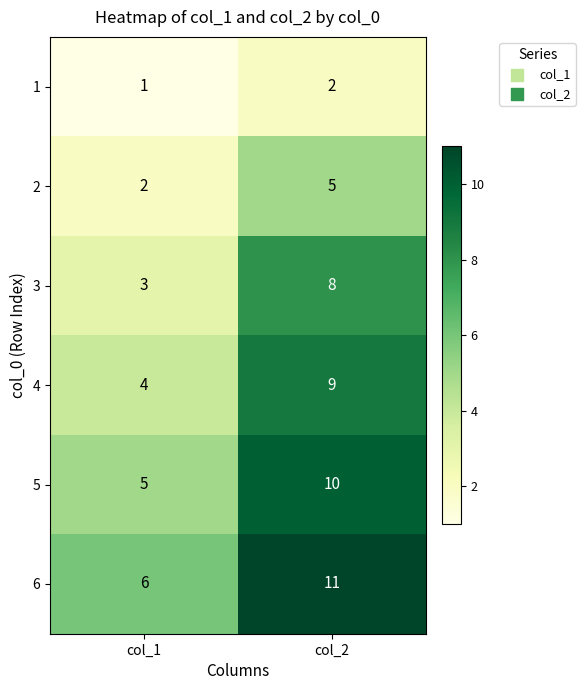

True or false: 6 has a value of 6 at col_1.

True